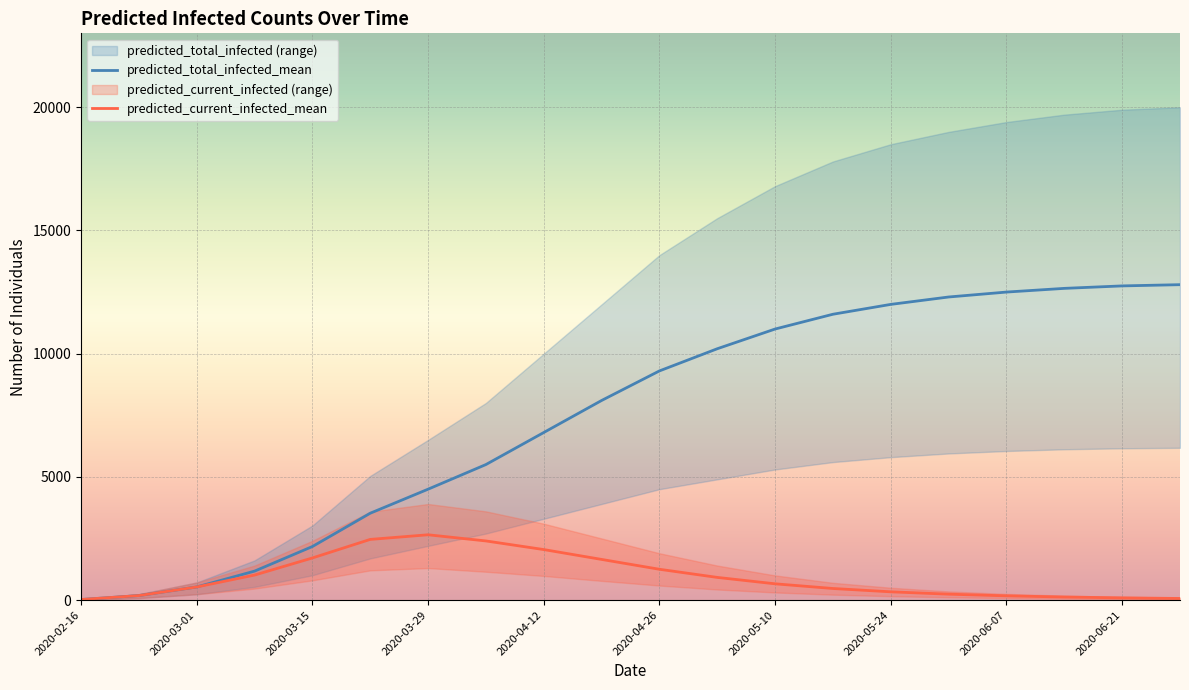

The value of predicted_current_infected_mean at 2020-03-29 is 4702. True or false?

False